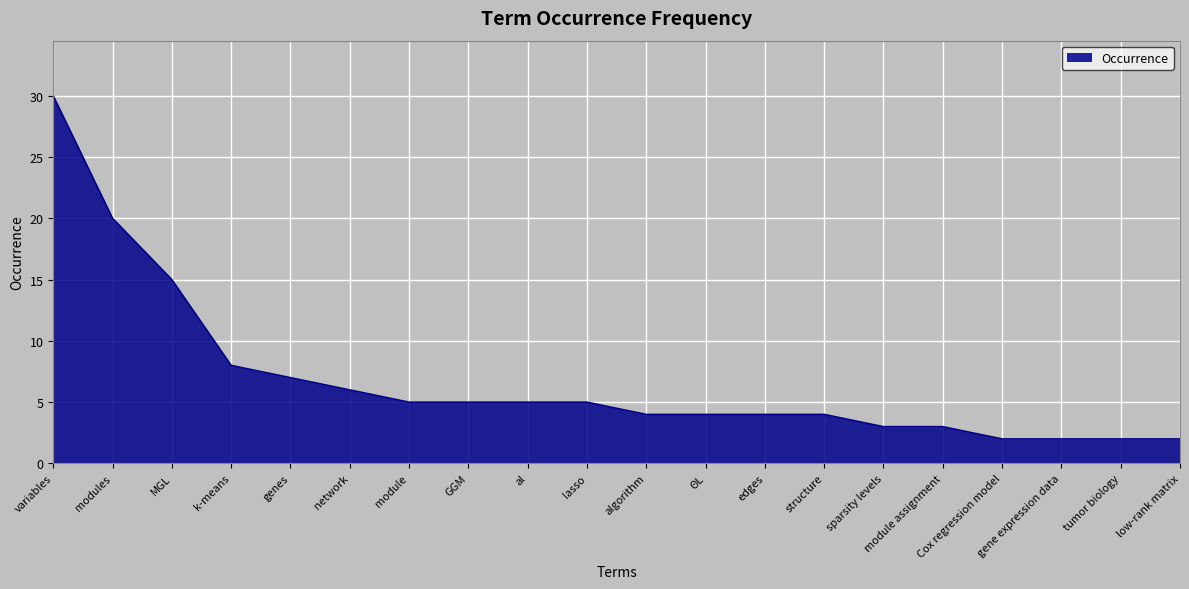

What is the sum of the values at k-means and module assignment?

11